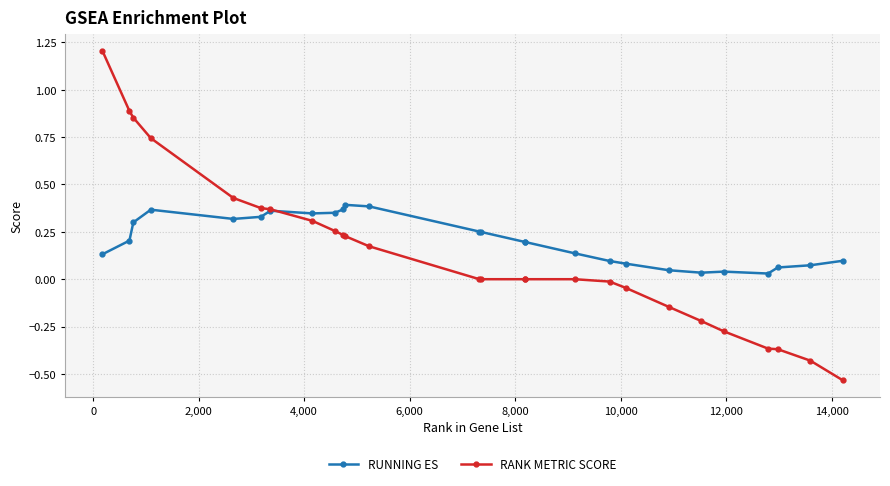

Which series has the largest range (max minus min)?

RANK METRIC SCORE